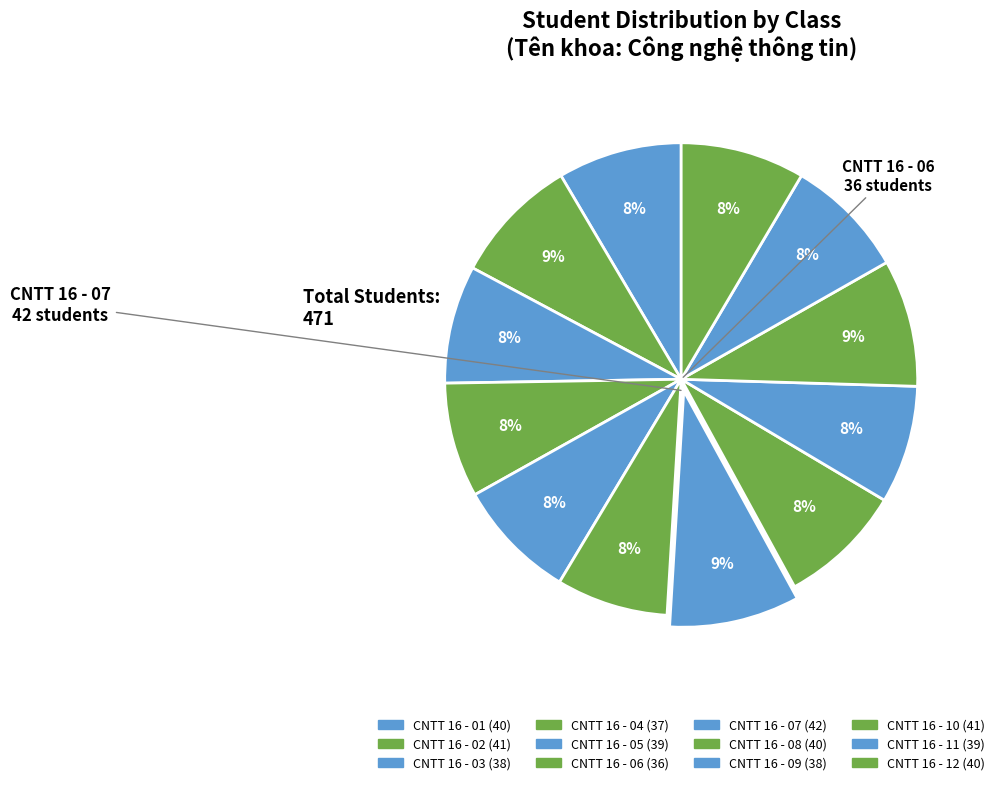

Approximately how many times larger is the value at CNTT 16 - 10 compared to CNTT 16 - 06?

1.1